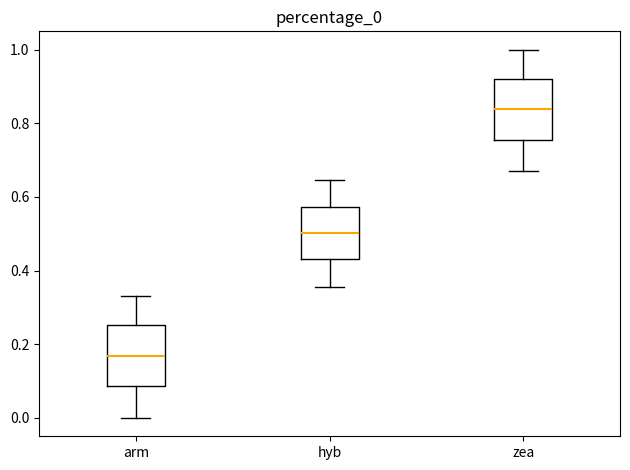

Where is the lower edge of the box for arm on the y-axis? The values are not printed on the chart, so give them approximately, as read against the axis.

0.08